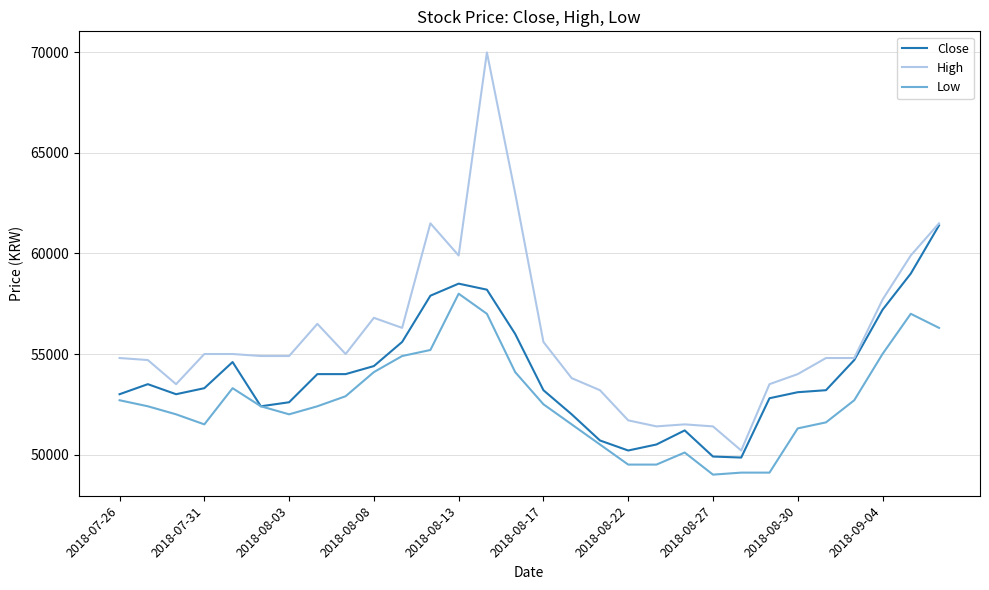

True or false: Low and High cross at least once.

False